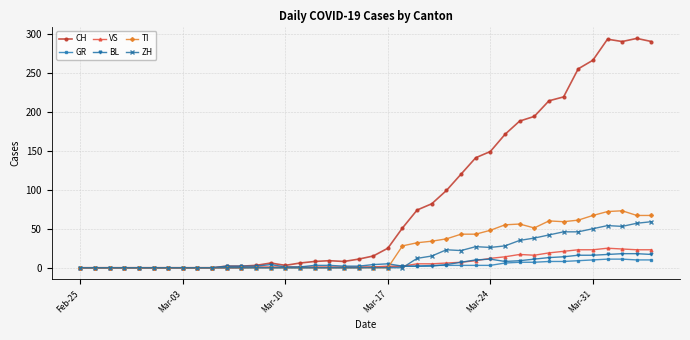

Which series has the largest total across all categories?

CH